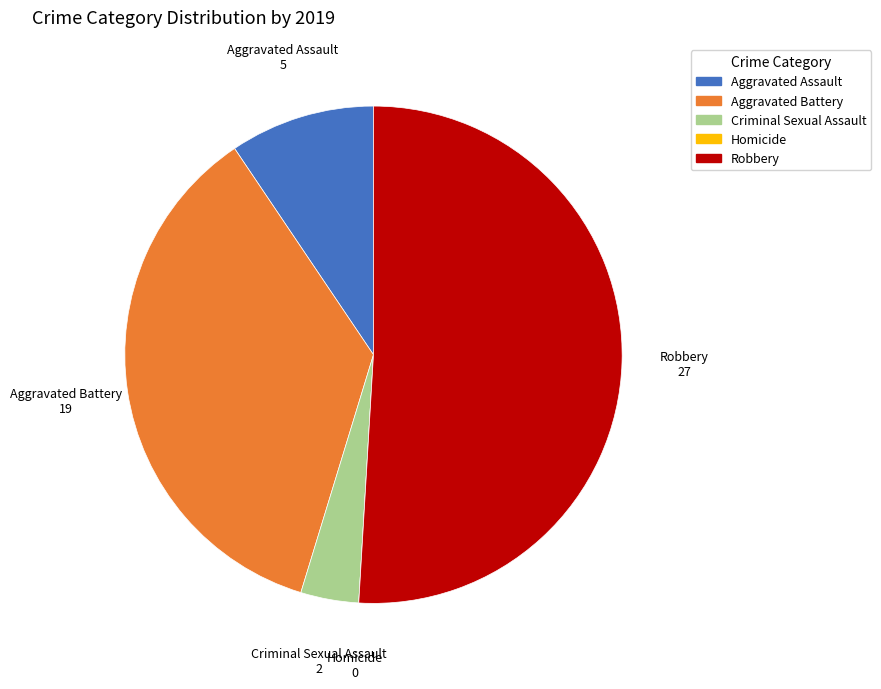

Which slice is the largest?

Robbery